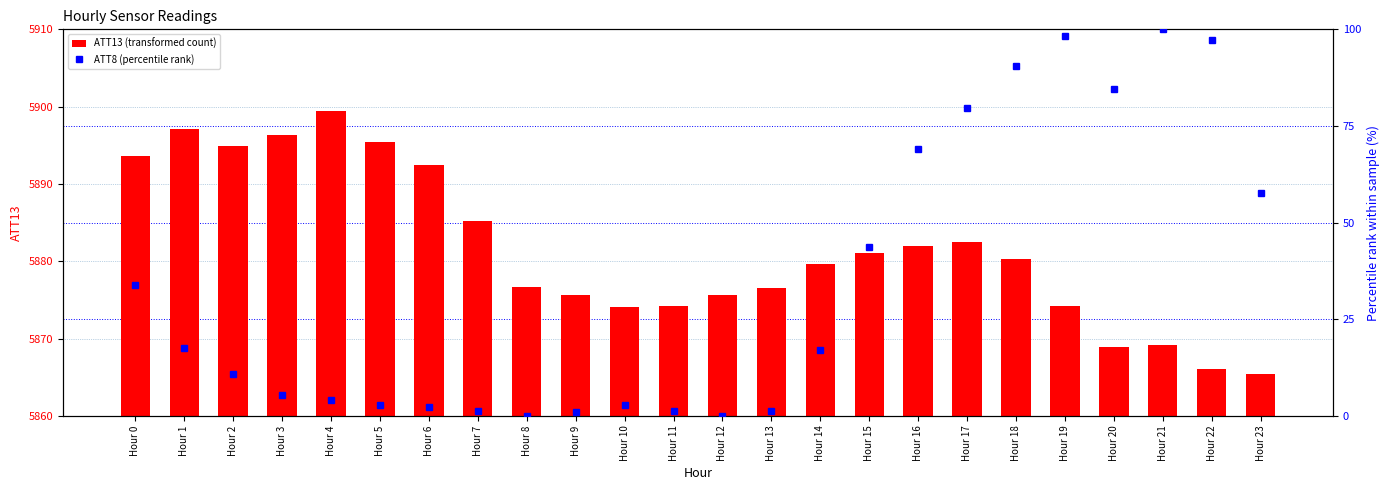

Does the chart contain any negative values?

No